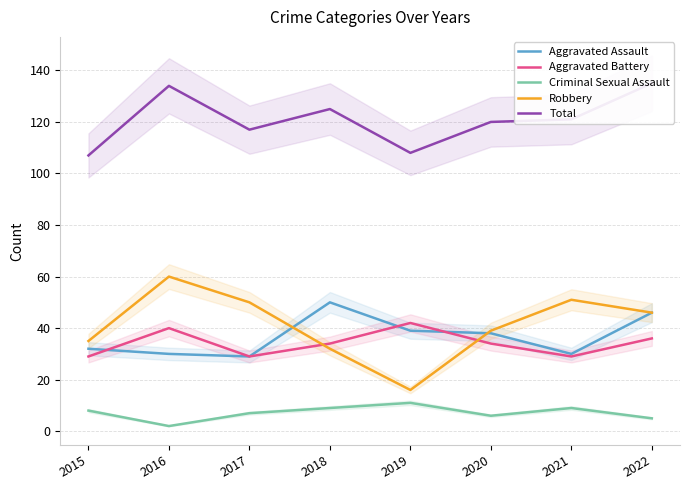

Between 2015 and 2021, which series saw the biggest shift?

Robbery